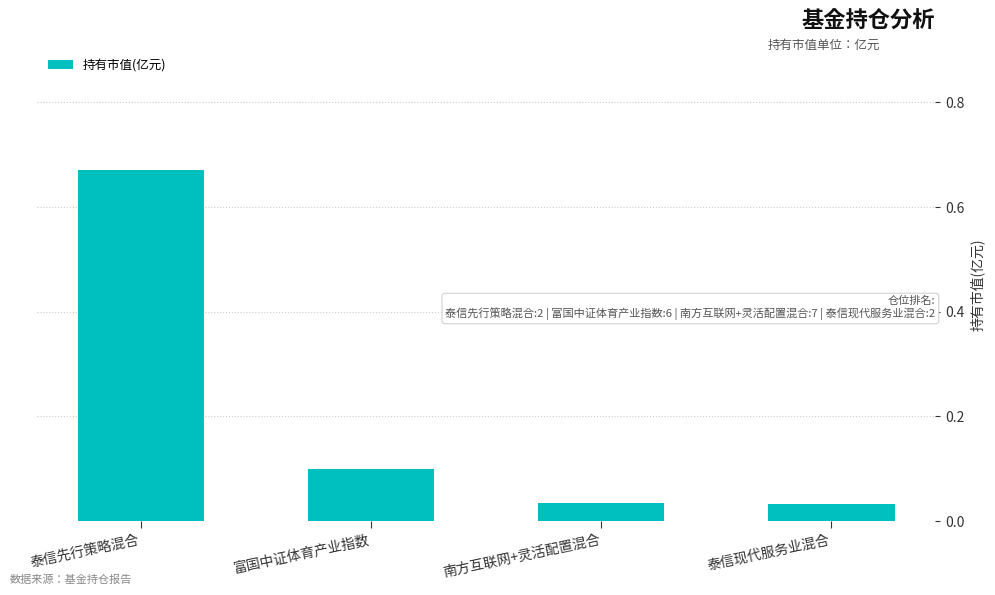

What position from the left is 泰信先行策略混合?

1